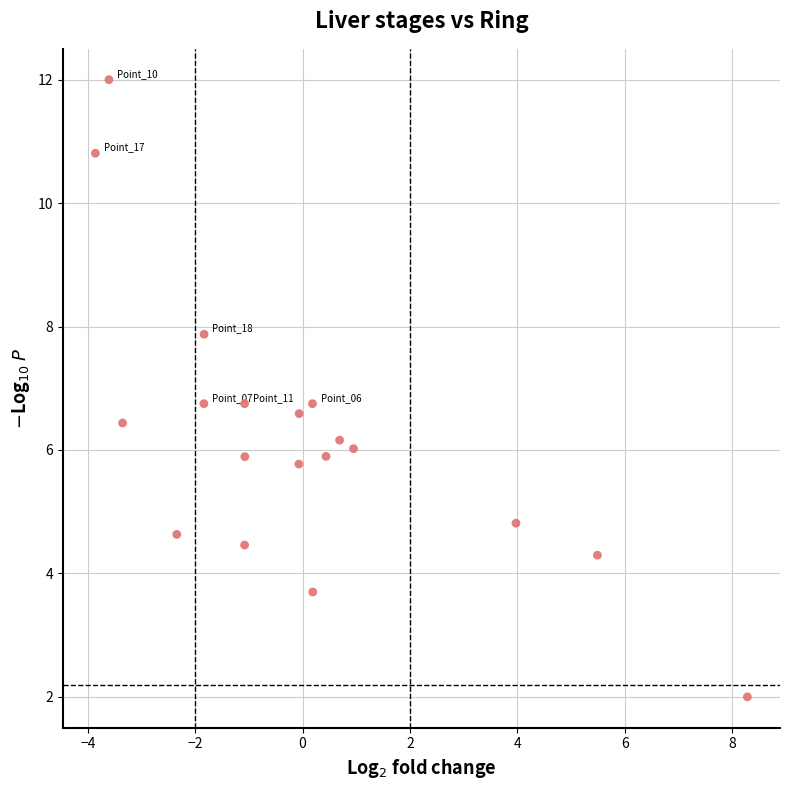

List the coordinates of all points as (X, Y) pairs, reading left to right.

(-3.9, 10.8)  (-3.6, 12.0)  (-3.4, 6.4)  (-2.3, 4.6)  (-1.8, 6.8)  (-1.8, 7.9)  (-1.1, 6.8)  (-1.1, 4.5)  (-1.1, 5.9)  (-0.1, 5.8)  (-0.1, 6.6)  (0.2, 6.8)  (0.2, 3.7)  (0.4, 5.9)  (0.7, 6.2)  (0.9, 6.0)  (4.0, 4.8)  (5.5, 4.3)  (8.3, 2.0)